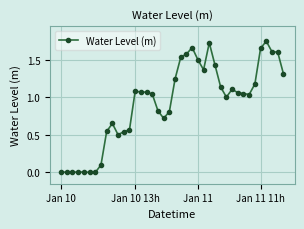

True or false: the data has more than 1 interior local peaks.

True